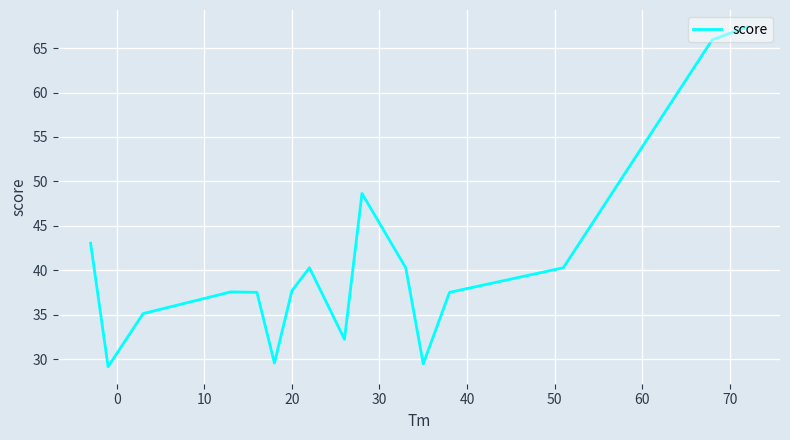

What is the smallest value displayed?

29.1